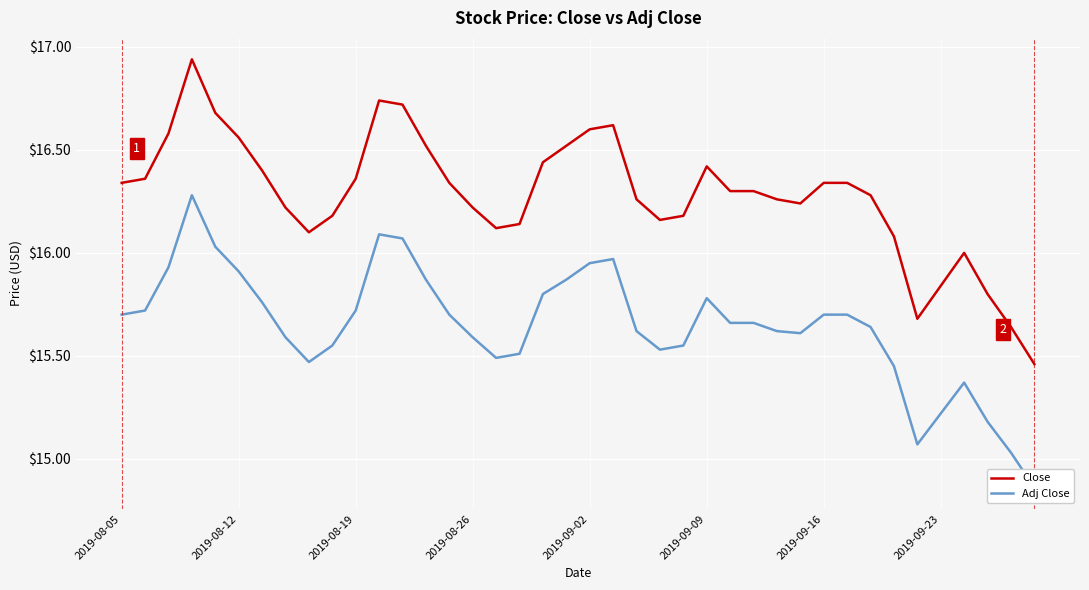

How many lines are shown in the chart?

2